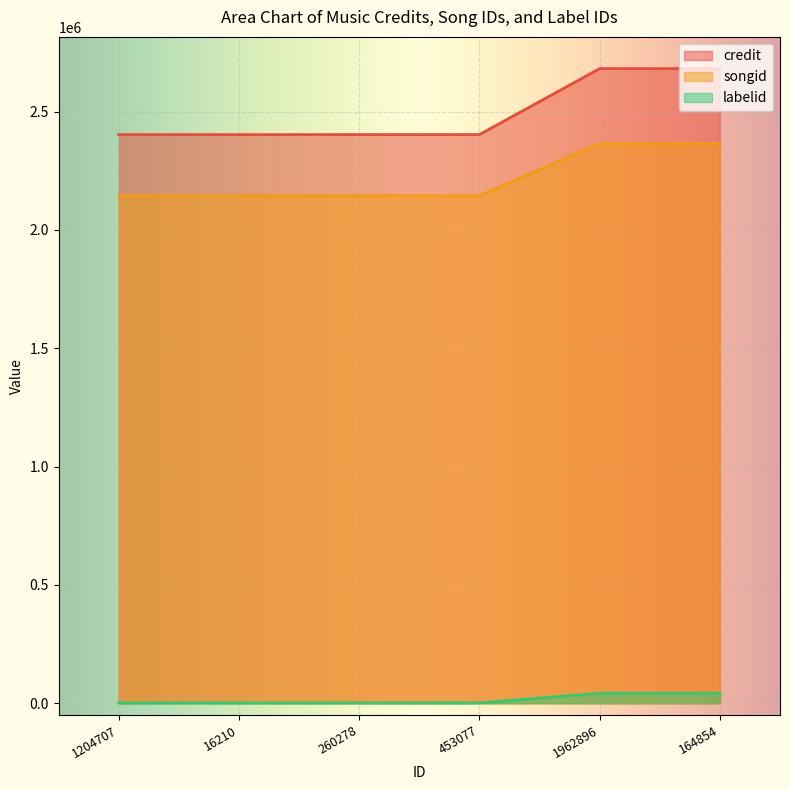

Which category has the highest value in the labelid series?

1962896